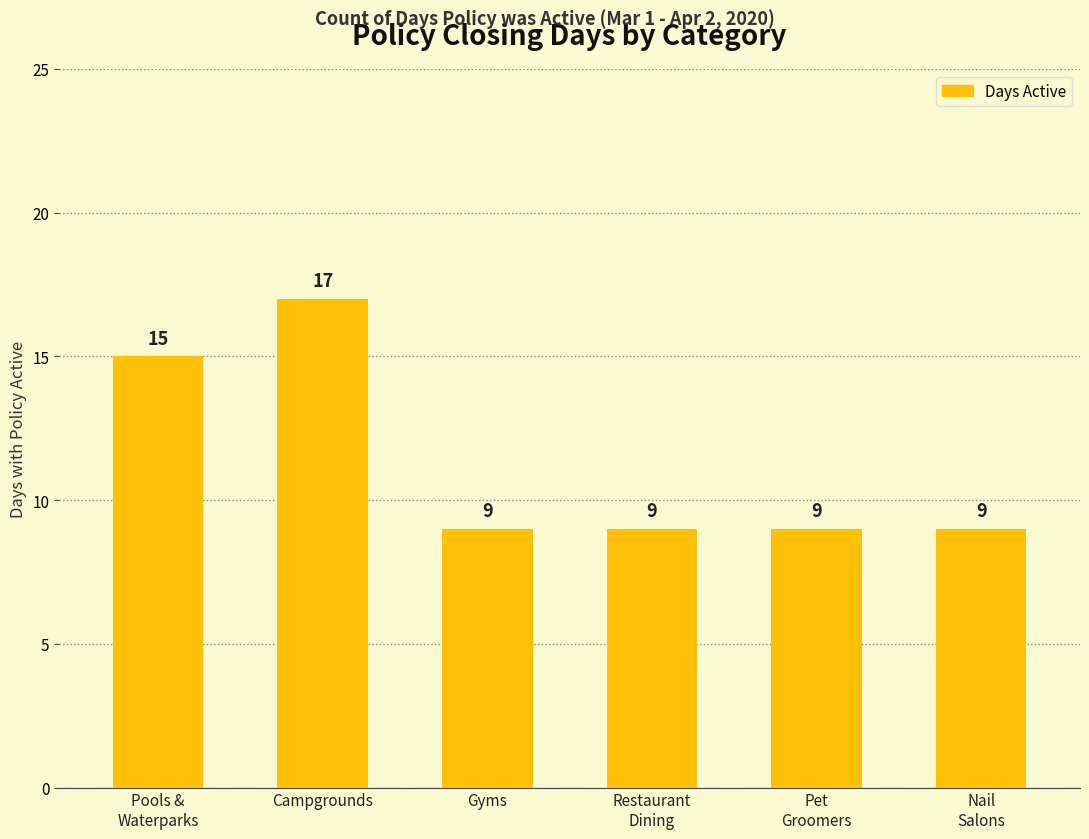

Between Campgrounds and Gyms, which is larger?

Campgrounds